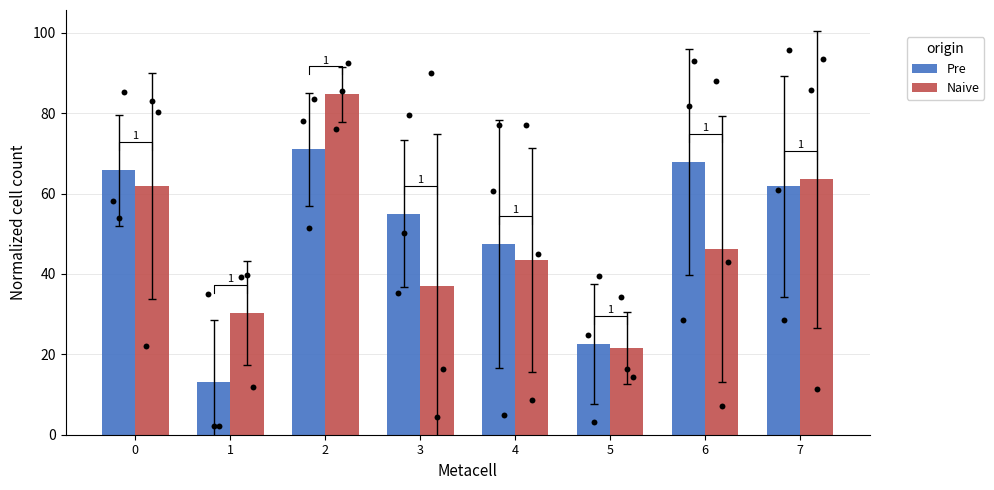

Is the value of Pre at 3 greater than the value of Naive at 2?

No